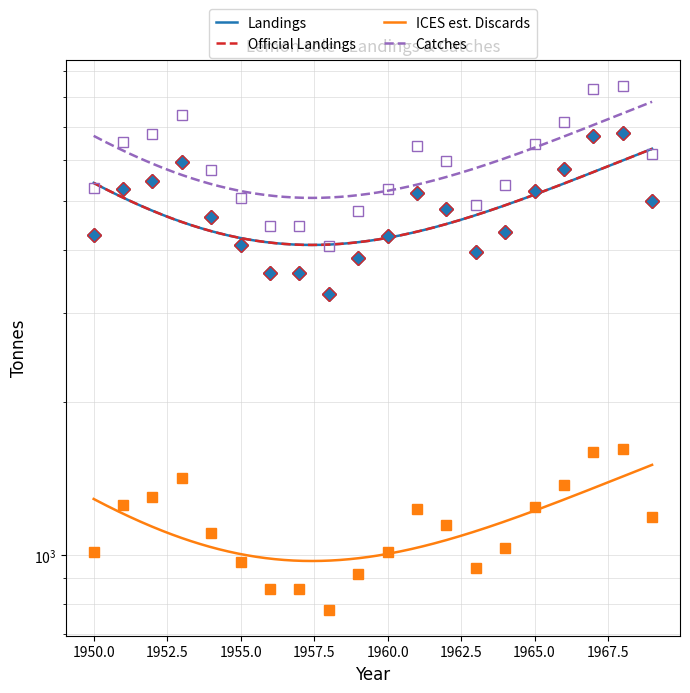

What is the value of the Official Landings point at the 19th from the left?

6792.0